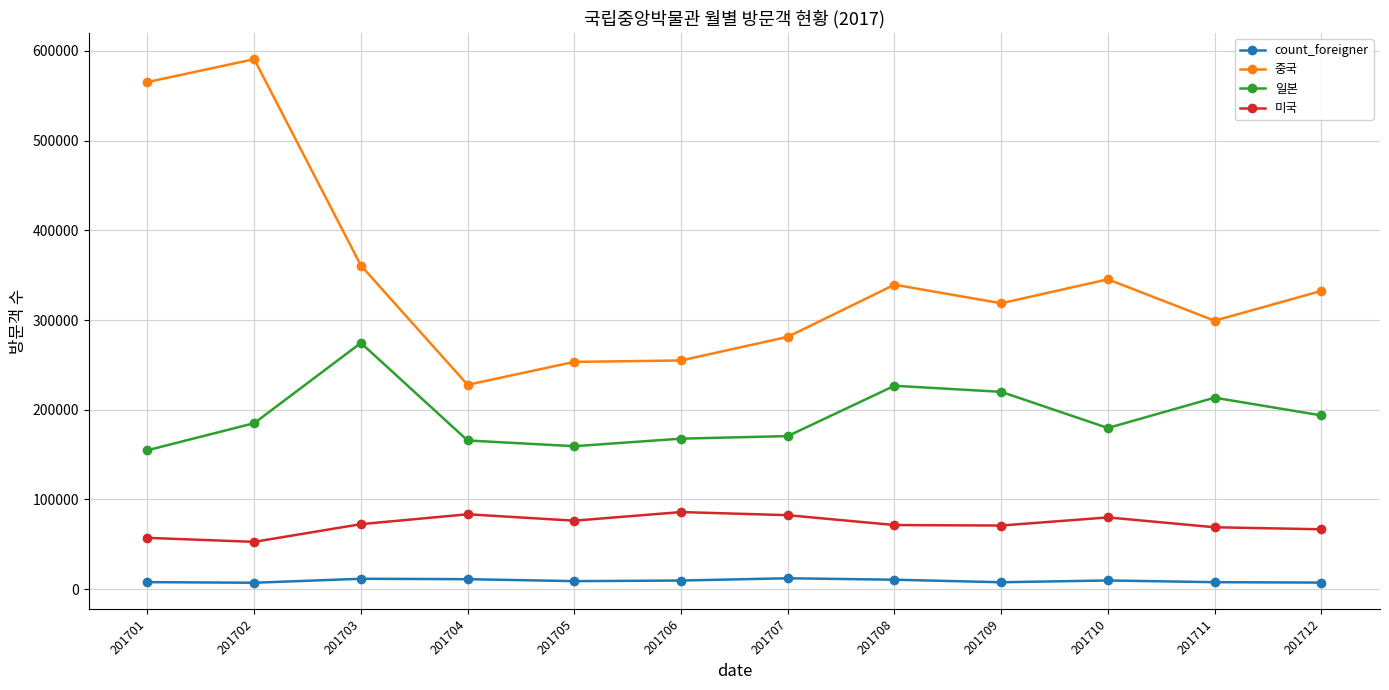

Does the chart display data point markers on the line(s)?

Yes